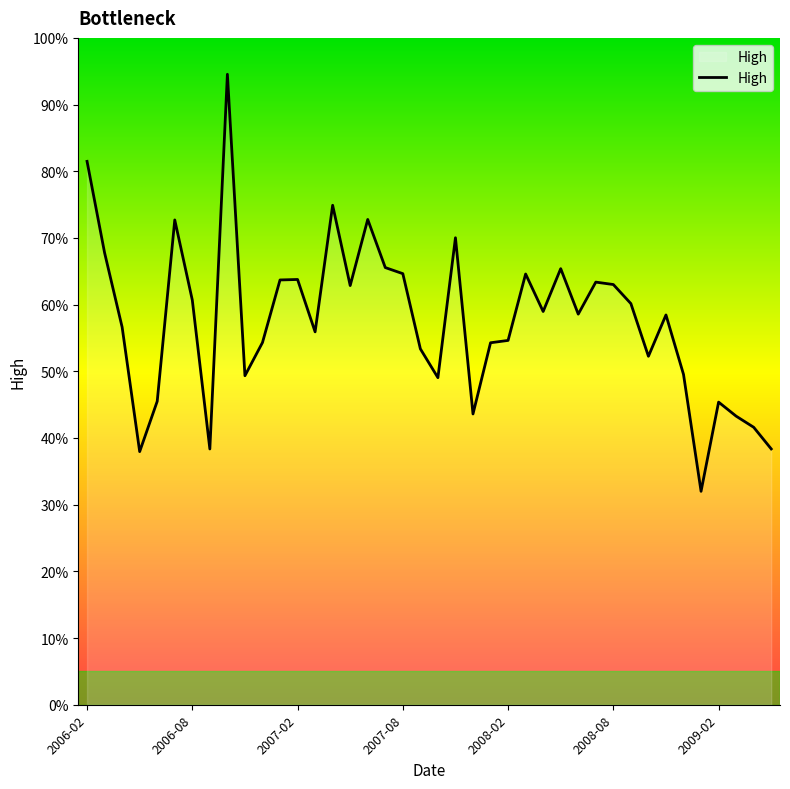

What is the difference between the maximum and minimum values?

62.5